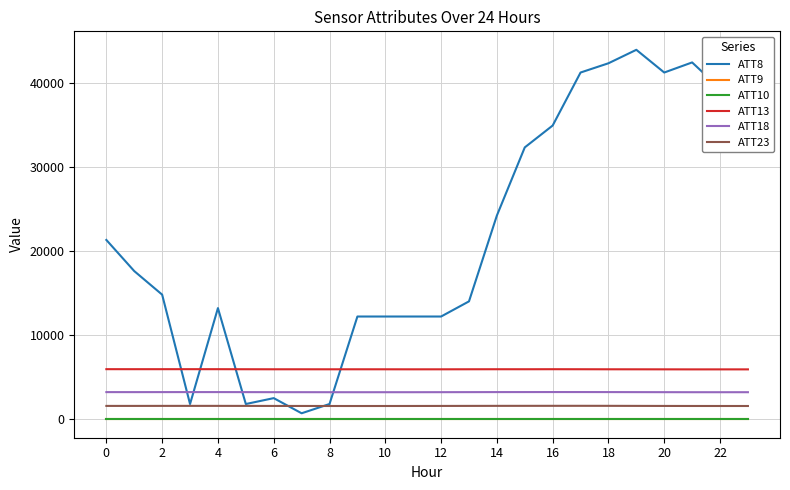

True or false: ATT9 and ATT18 intersect in this chart.

False